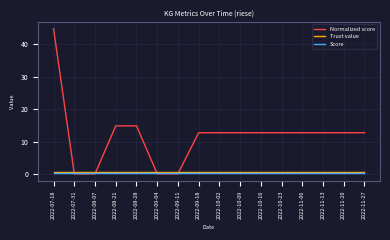

True or false: Score has a value of 0.3 at 2022-11-20.

True